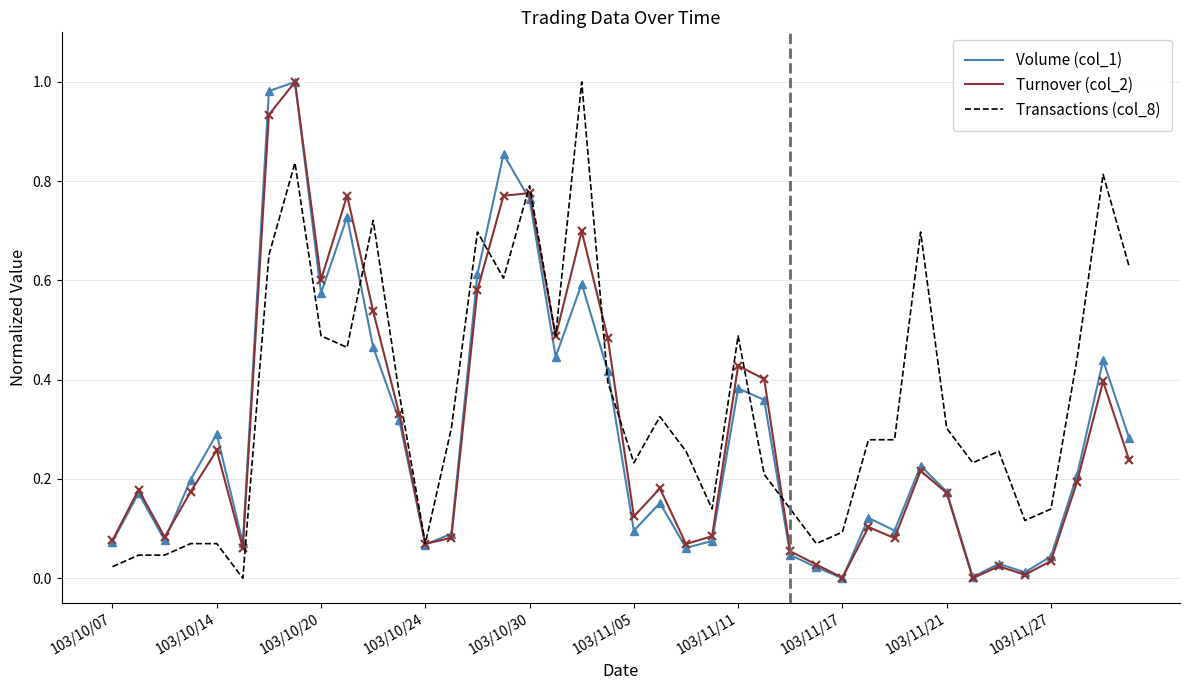

Which series has the largest total across all categories?

Transactions (col_8)